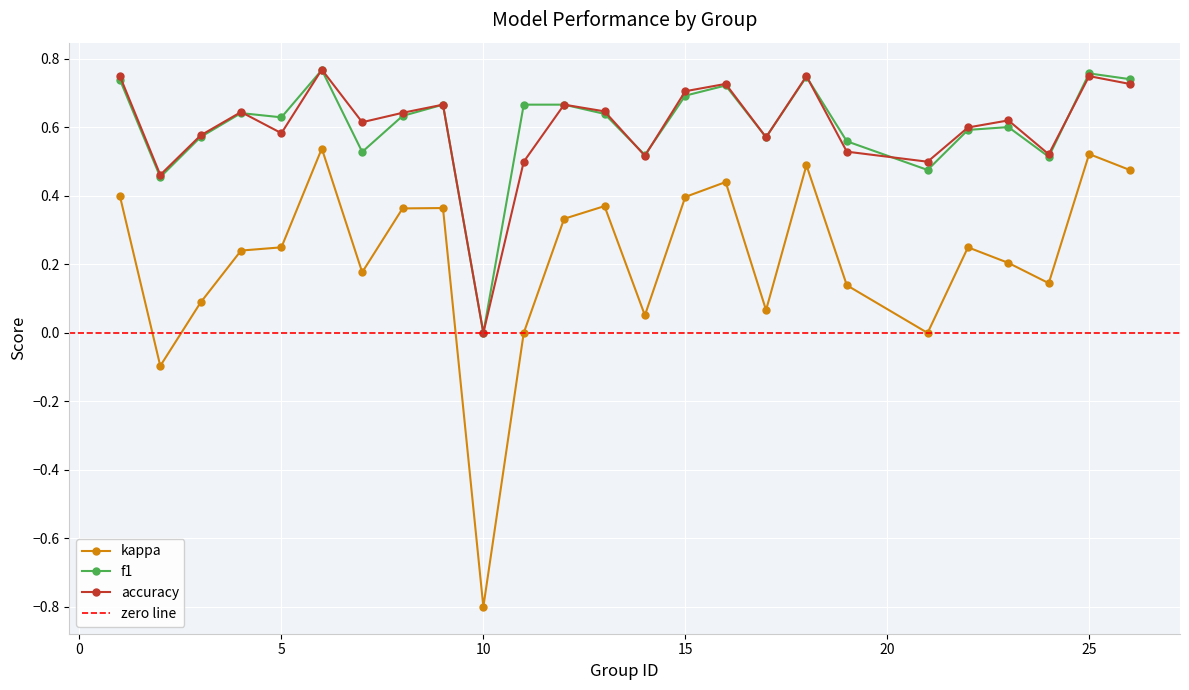

True or false: accuracy and kappa cross at least once.

False